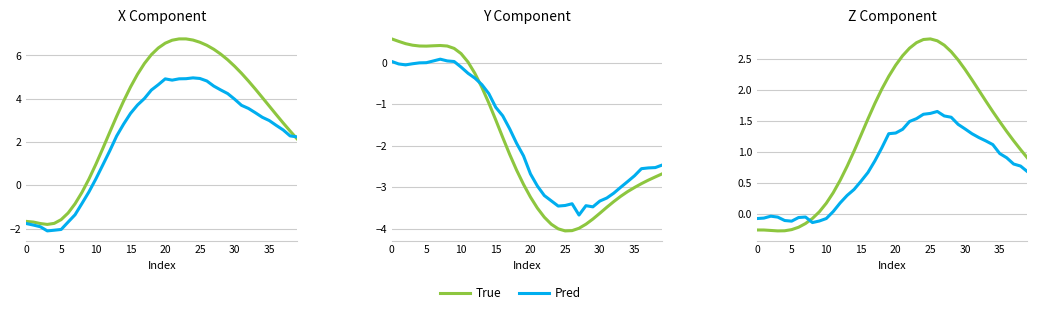

What is the sum of all Pred values?

30.2